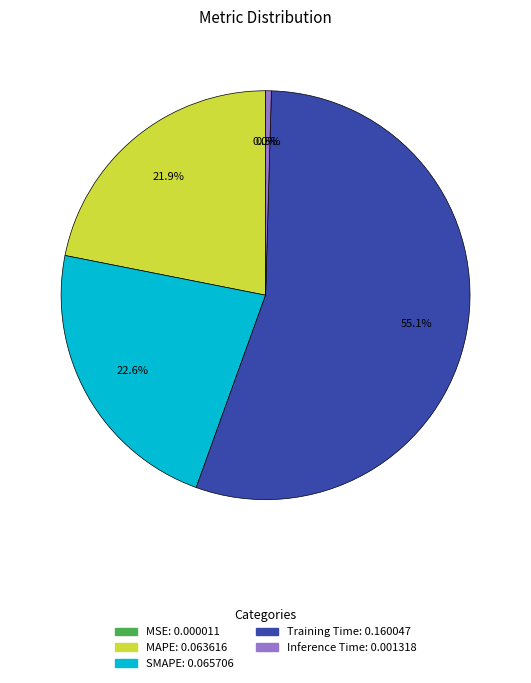

Between Training Time and Inference Time, which is larger?

Training Time